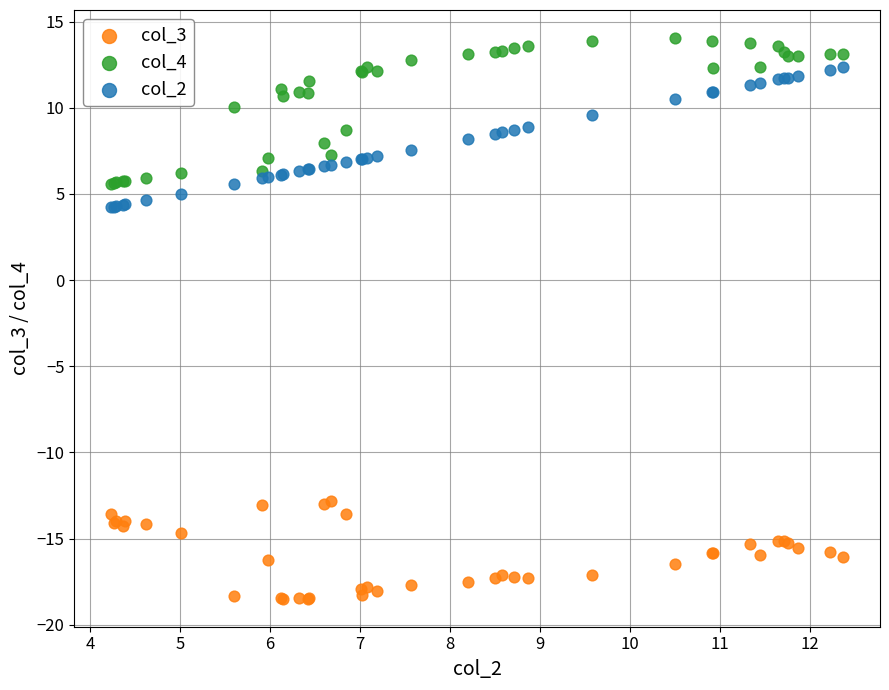

Which series has the widest spread of Y values?

col_4